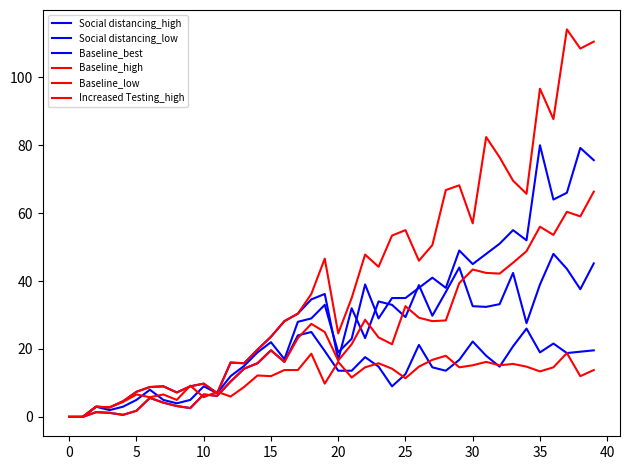

In Increased Testing_high, how many points are higher than both neighbors (excluding endpoints)?

13